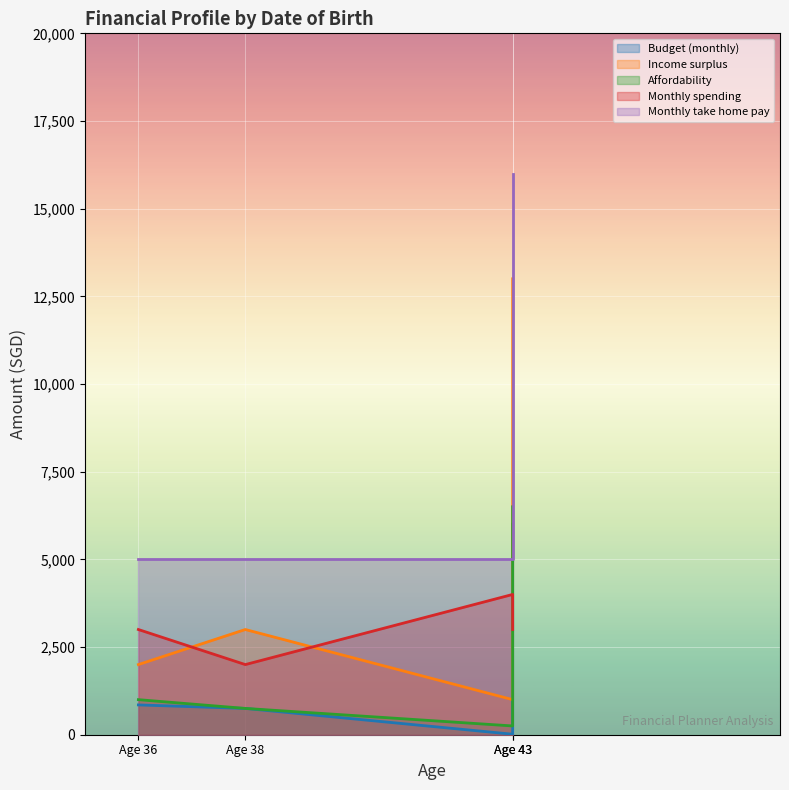

Is it true that Affordability equals 10930 at 1975-07-01?

False